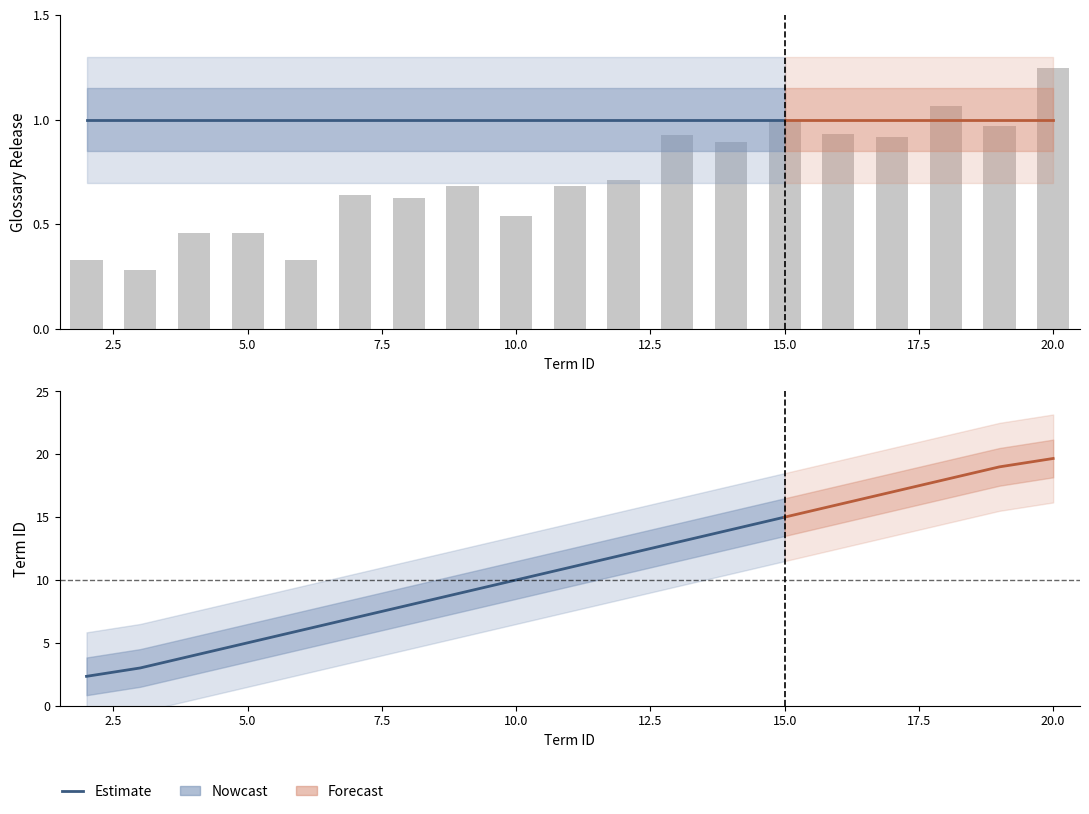

What is the sum of all values?

119.3